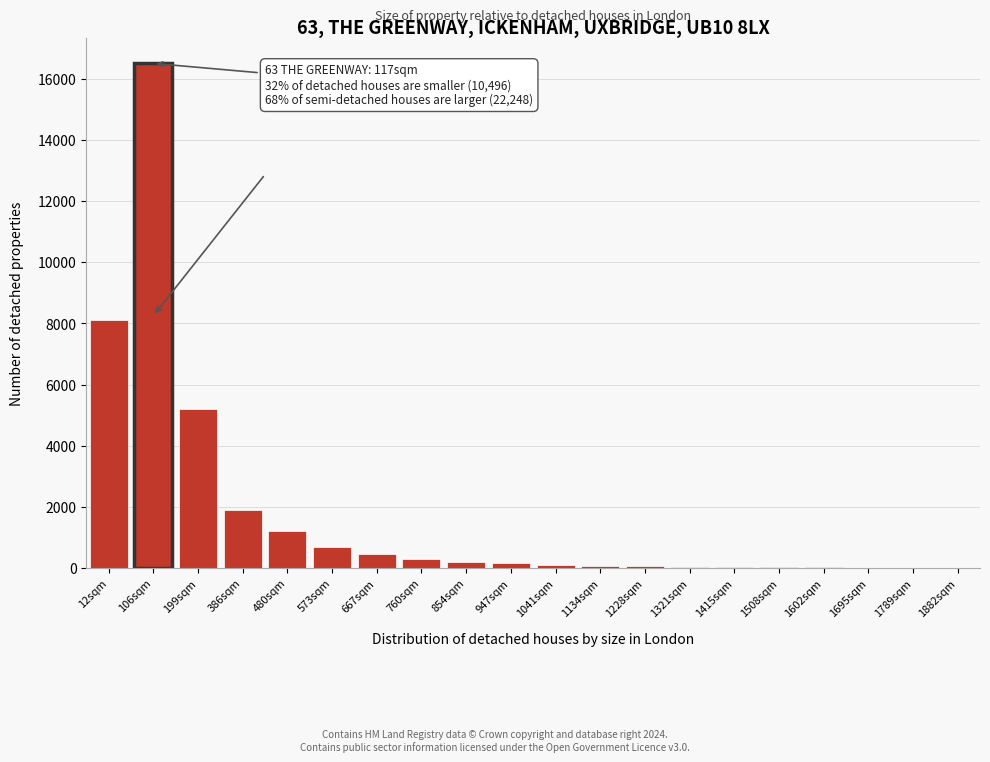

At which category does the chart reach its peak across all series?

106sqm